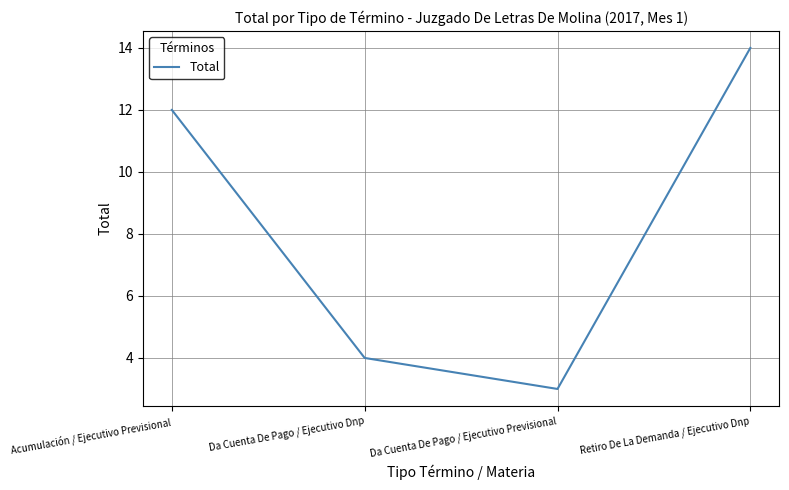

What is the difference between the values at Acumulación / Ejecutivo Previsional and Retiro De La Demanda / Ejecutivo Dnp?

2